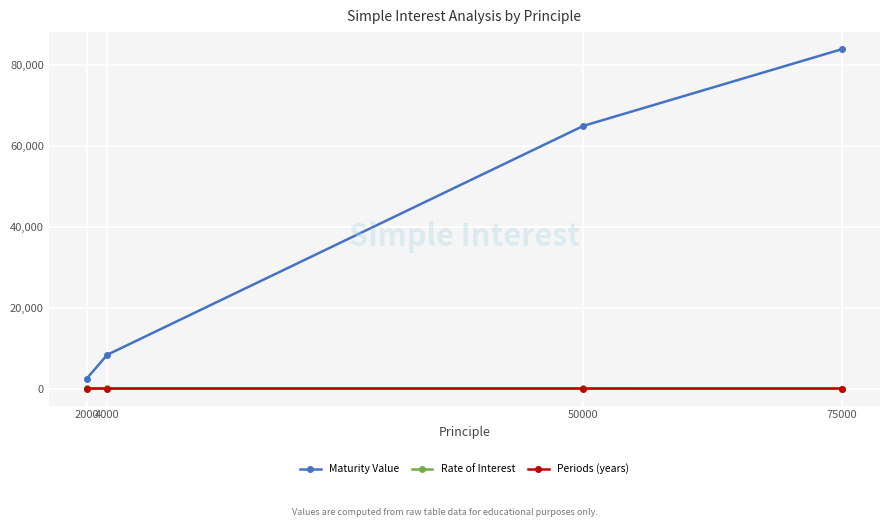

Which series has the largest total across all categories?

Maturity Value